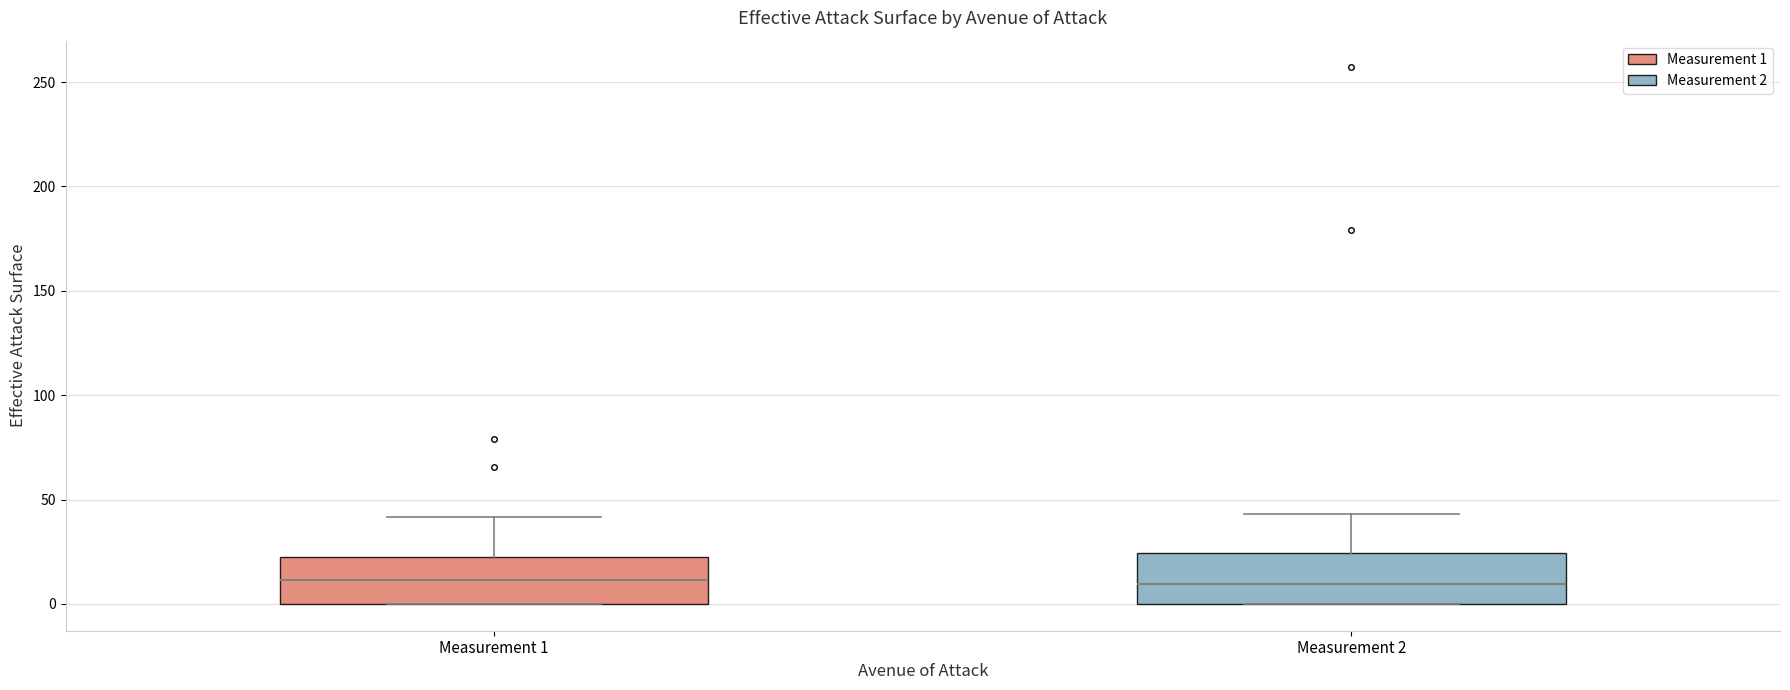

Reading left to right, transcribe this box plot: for each box, give where its median line is, the range the box spans, and where its two whiskers end, as read against the y-axis. The values are not printed on the chart, so give them approximately, as read against the axis.

Measurement 1: median 10, box 0 to 20, whiskers 0 to 40
Measurement 2: median 10, box 0 to 25, whiskers 0 to 45